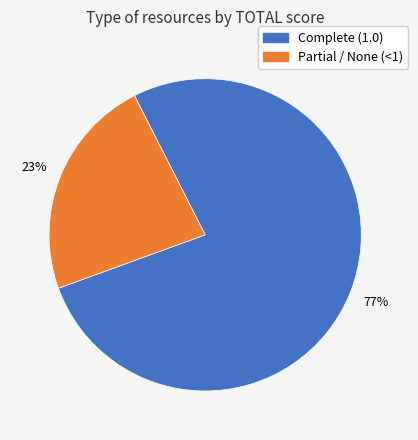

To the nearest percent, what portion does Complete (1.0) represent?

77%